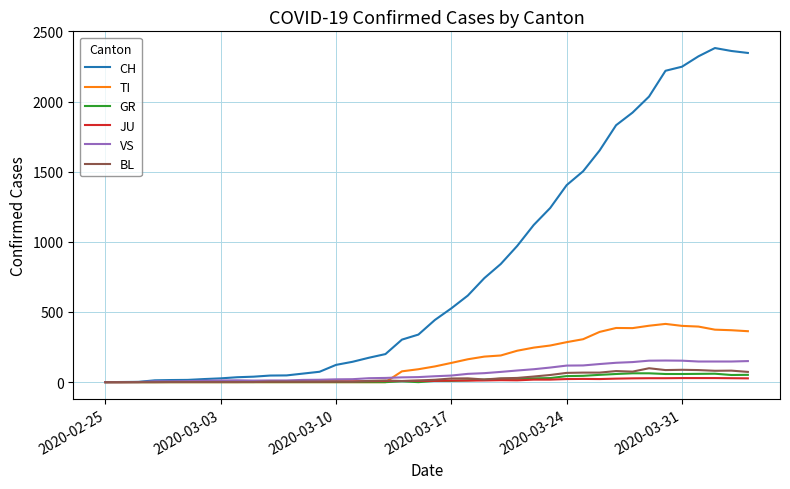

What is the maximum value for CH?

2381